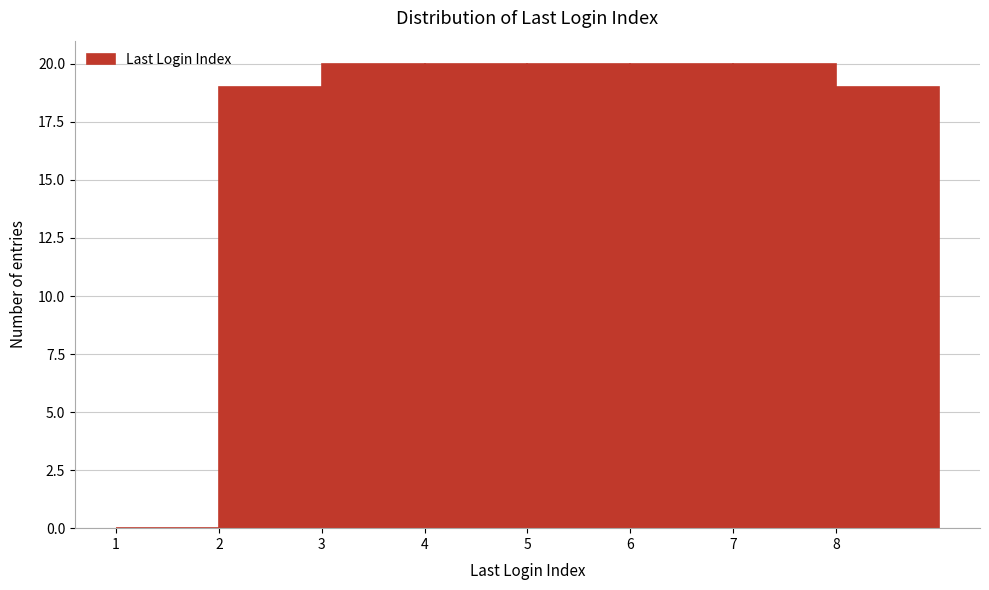

Reading left to right, transcribe this chart: for each bar, give the range it covers on the x-axis and its height. The values are not printed on the chart, so give them approximately, as read against the axis.

1 to 2: 0
2 to 3: 19
3 to 4: 20
4 to 5: 20
5 to 6: 20
6 to 7: 20
7 to 8: 20
8 to 9: 19